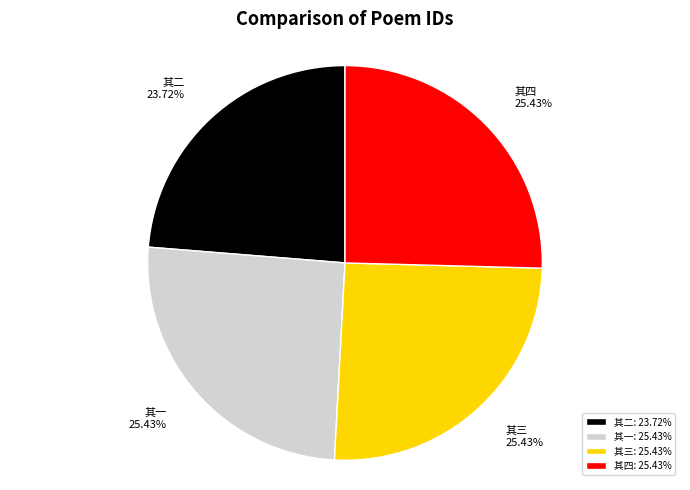

Which has a higher value, 其一 25.43% or 其二 23.72%?

其一 25.43%